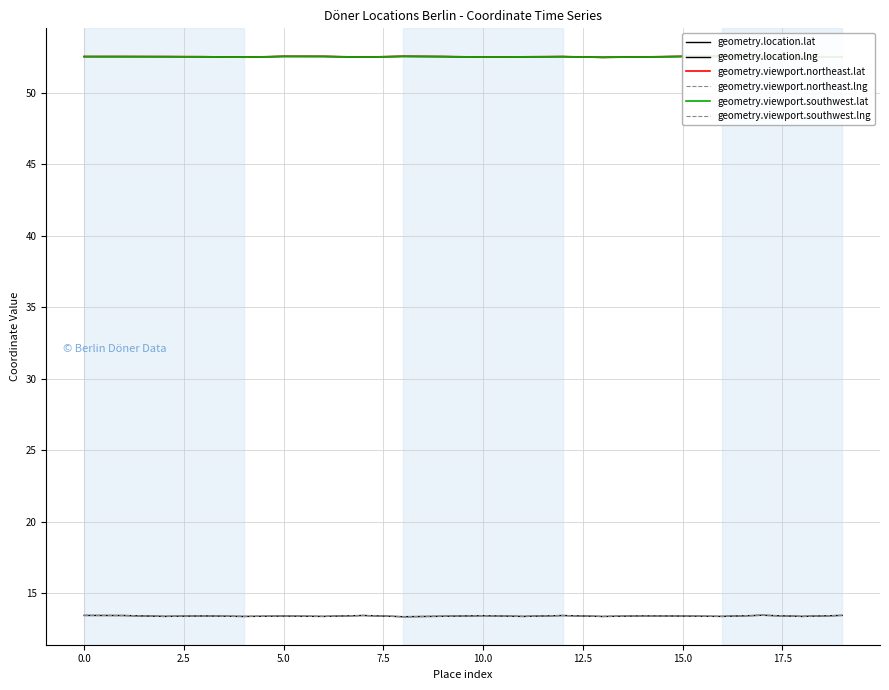

True or false: geometry.viewport.northeast.lng and geometry.location.lat intersect in this chart.

False